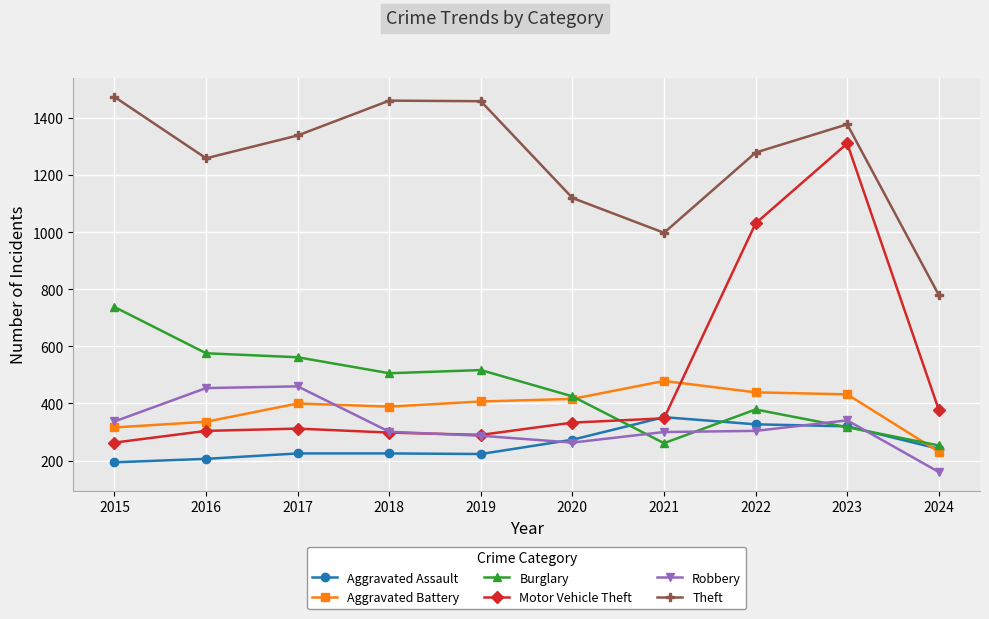

What is the highest value of the Motor Vehicle Theft series?

1311